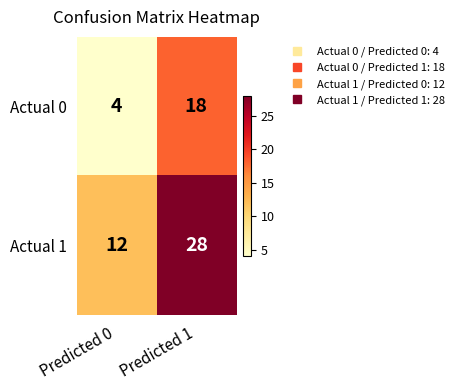

How many data points does each series have?

2